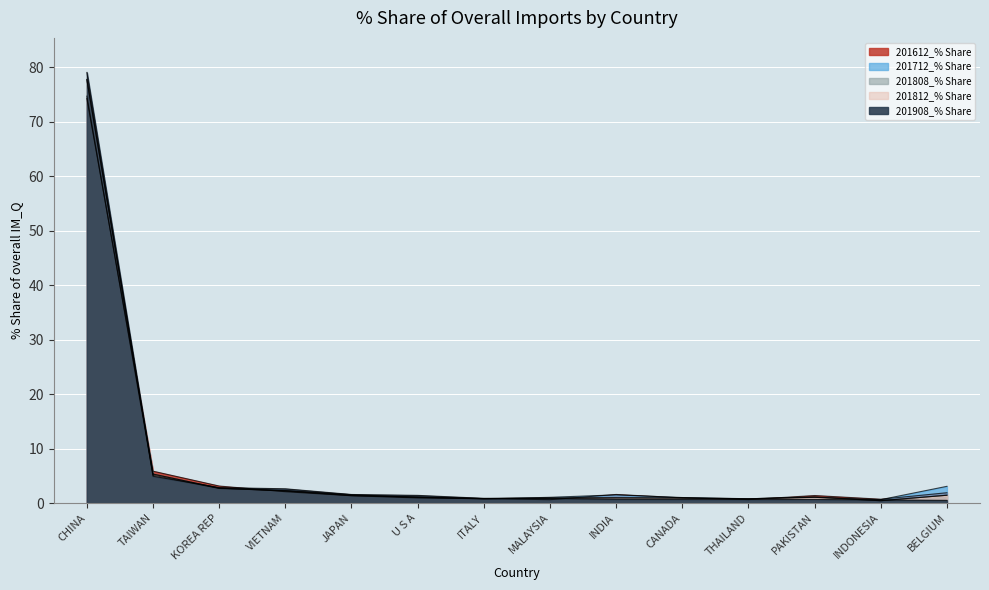

What is the label of the 13th point from the left?

INDONESIA